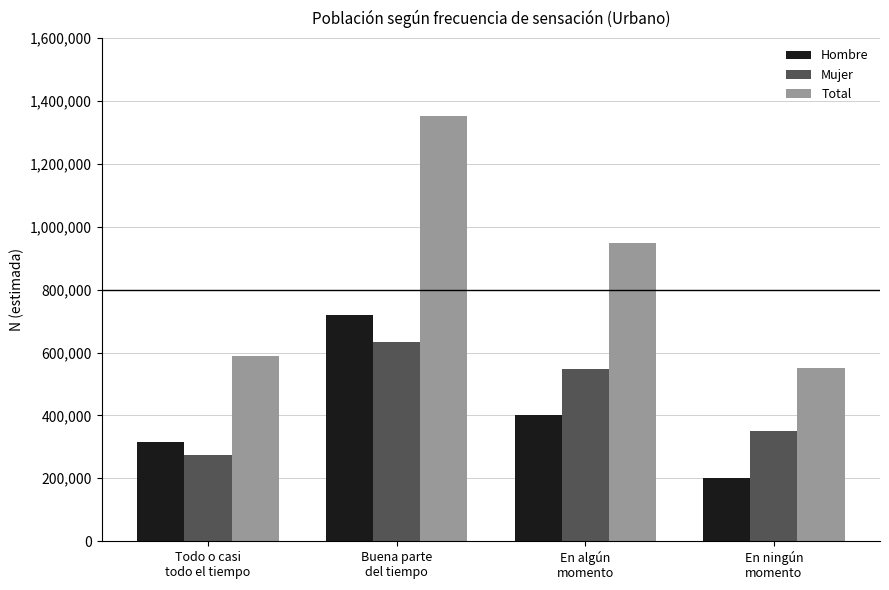

At which label does Total reach its minimum?

En ningún
momento